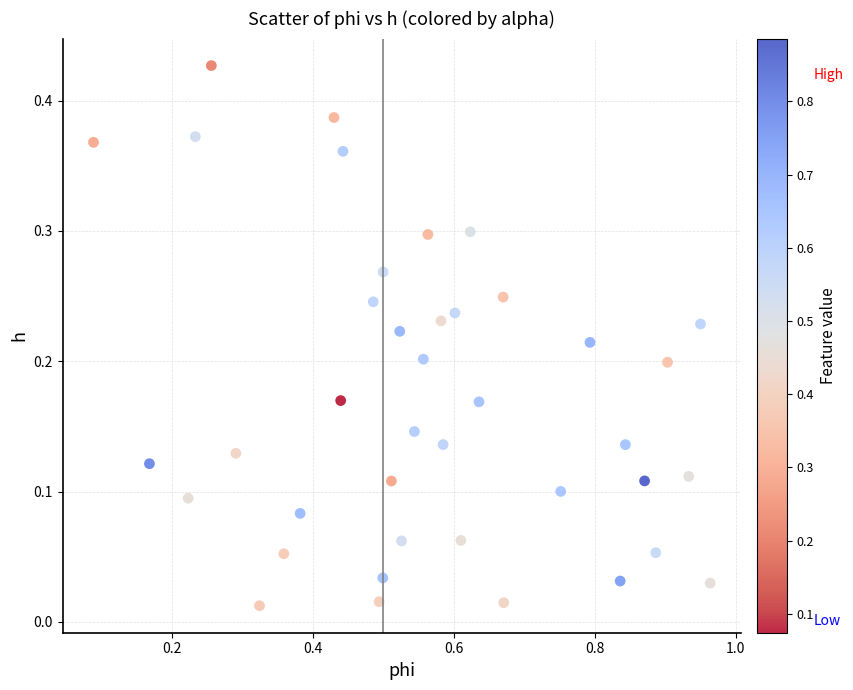

What is the range of X values (max minus min)?

0.9